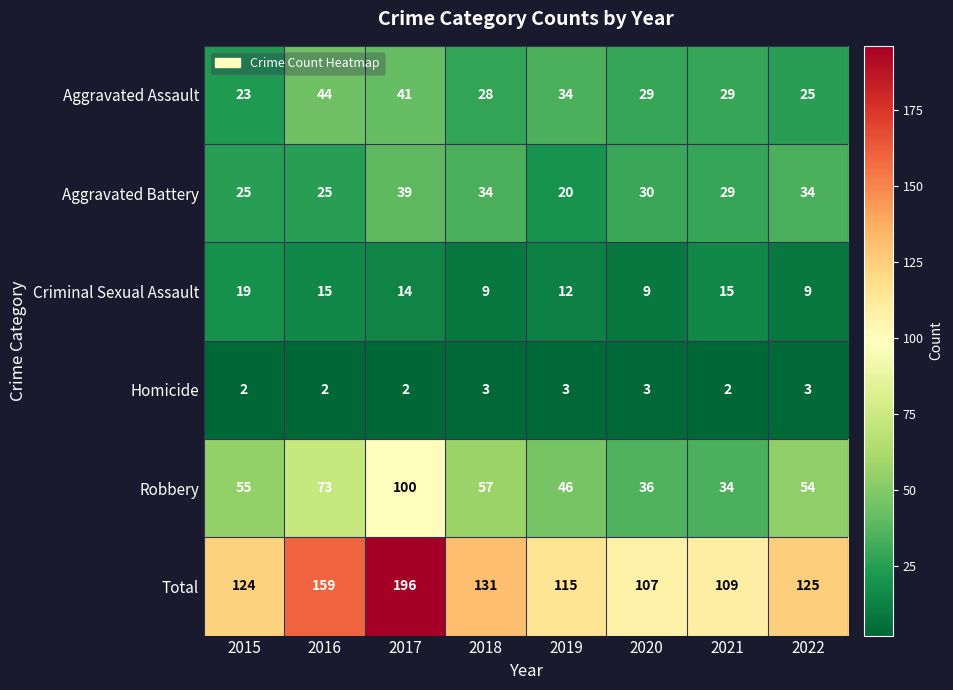

At which label does Total reach its minimum?

2020